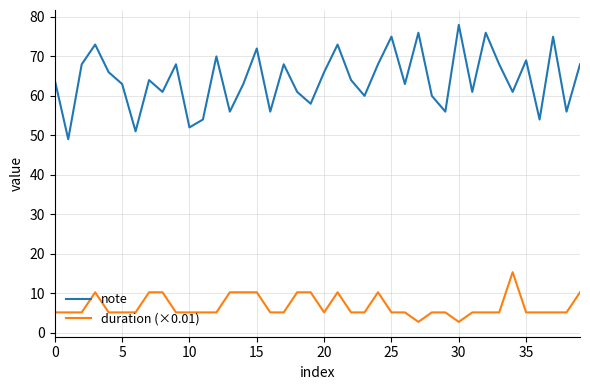

List the series in order of their peak value, highest first.

note, duration (×0.01)